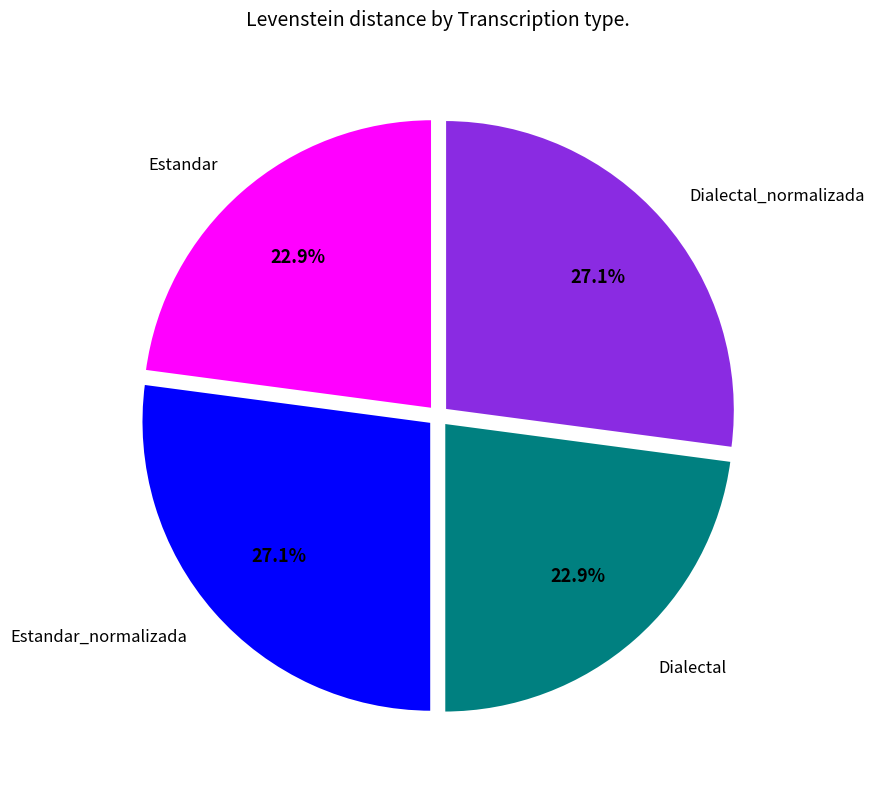

What is the ratio of the value at Dialectal to the value at Dialectal_normalizada?

0.8